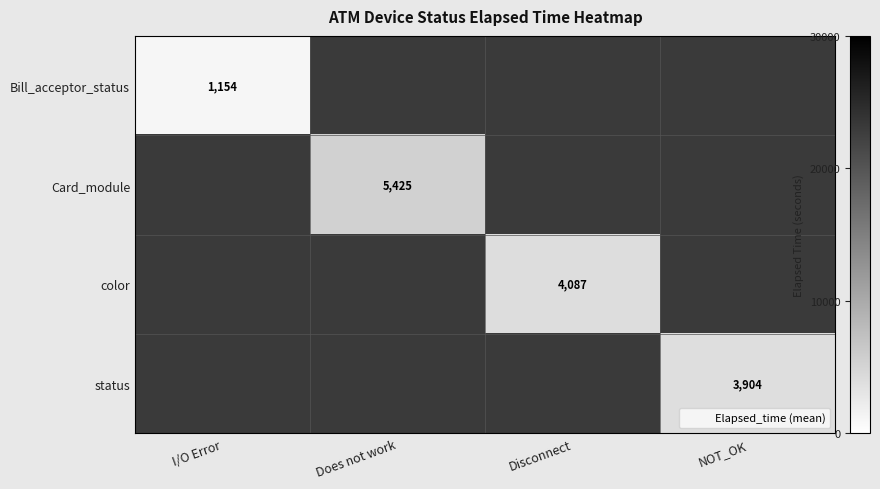

Which series has the widest spread of values?

Bill_acceptor_status